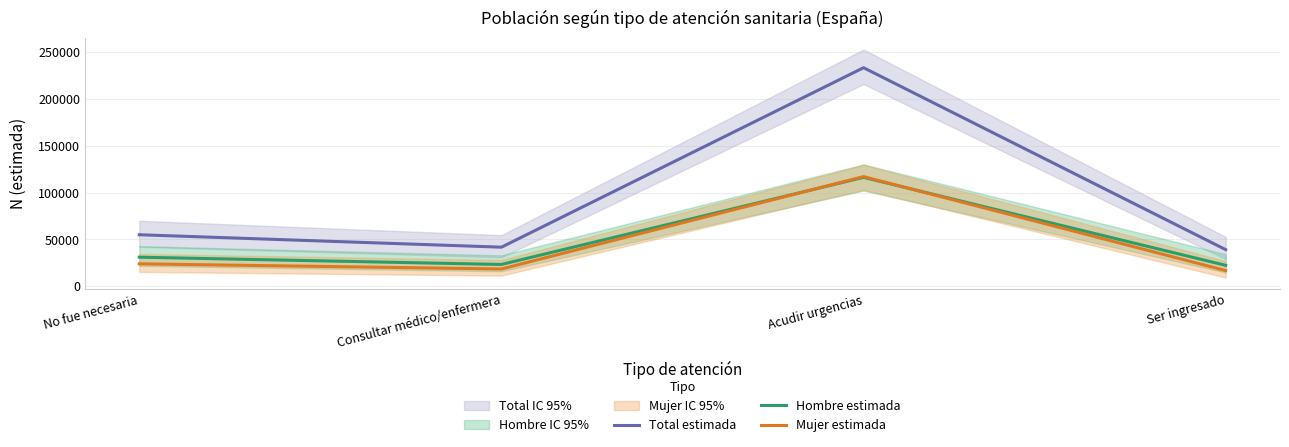

True or false: Hombre estimada has more than 0 points higher than both neighbors.

True